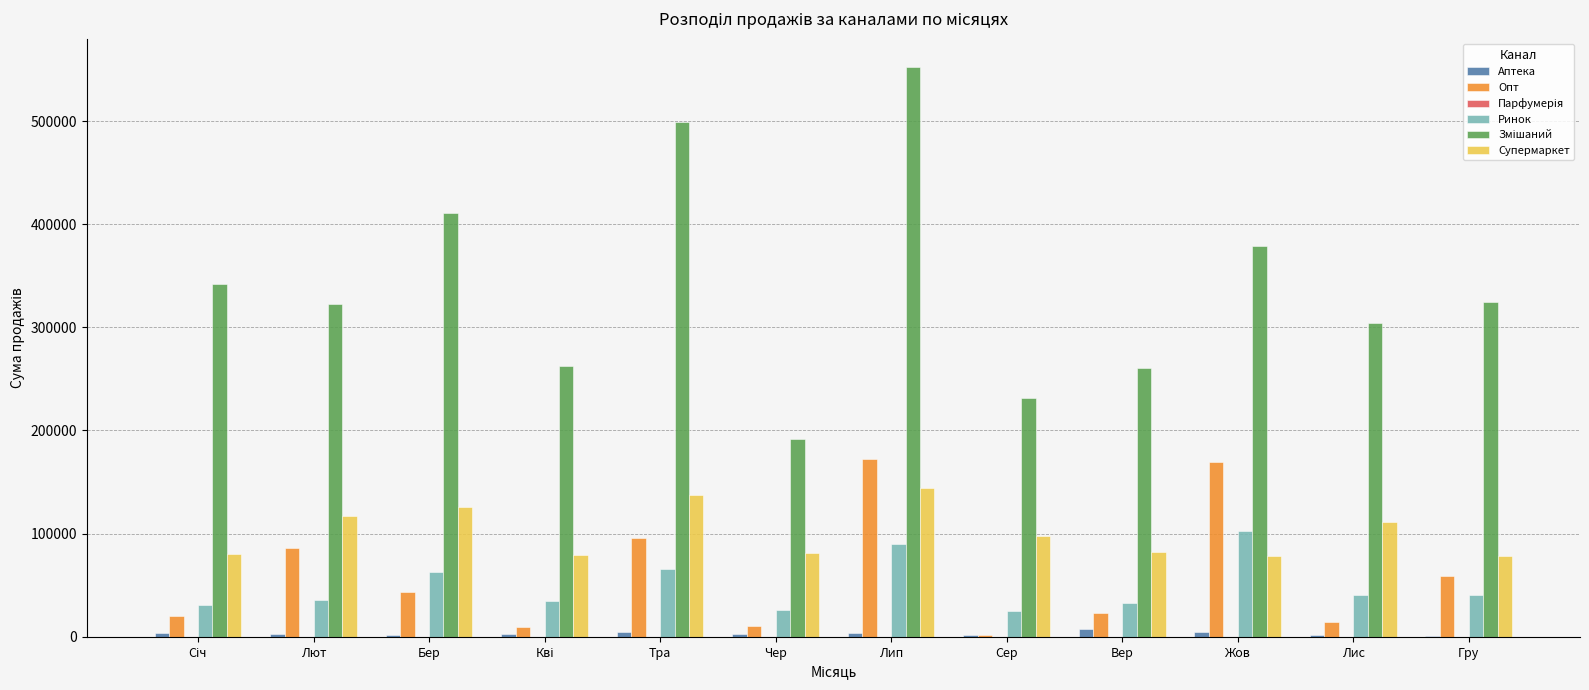

Are the bars horizontal?

No